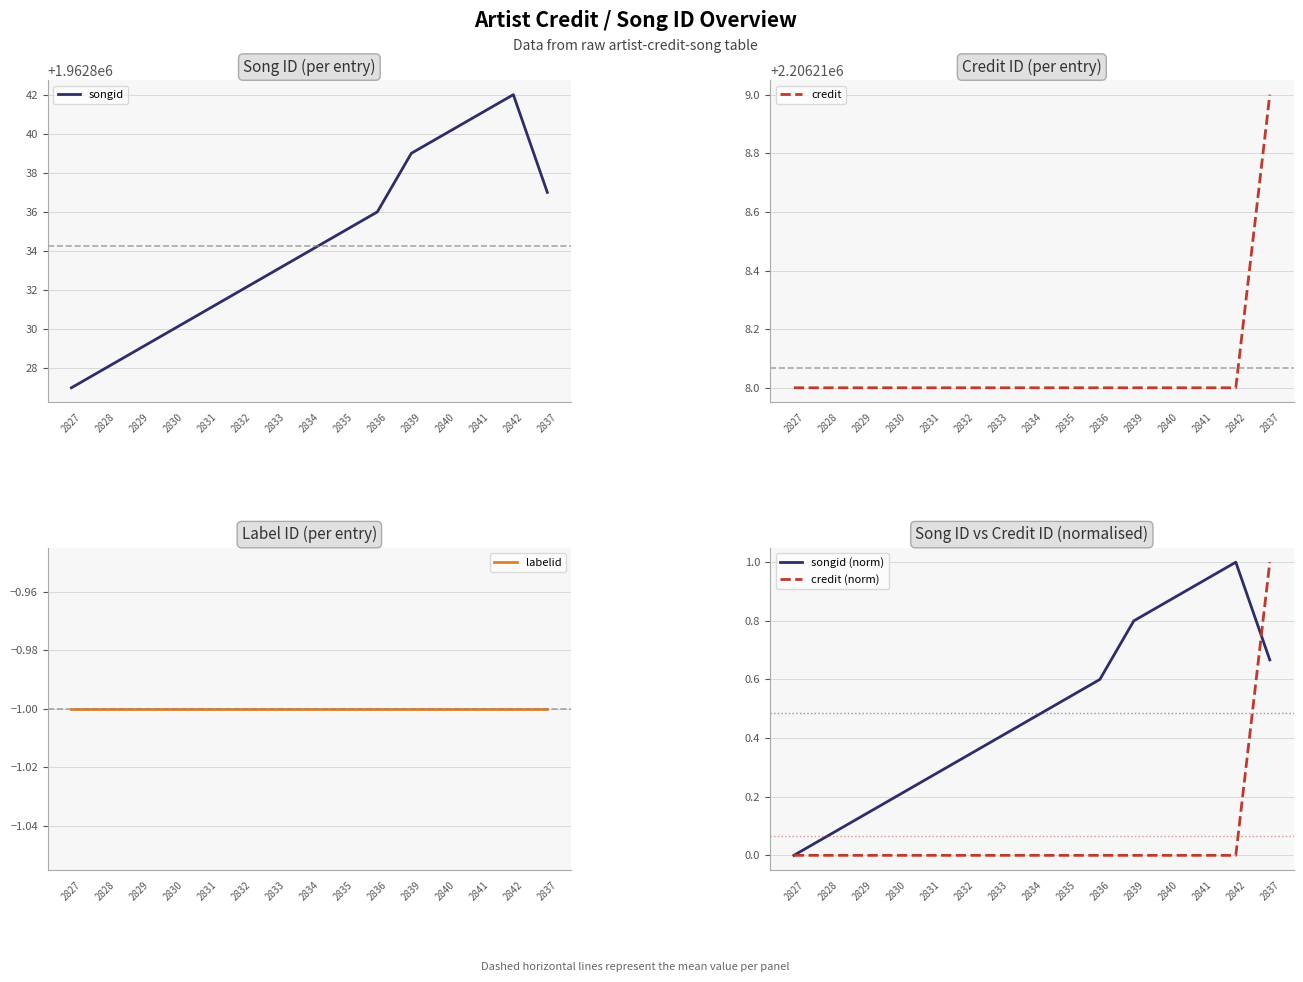

Which series changed the most between 2835 and 2839?

songid